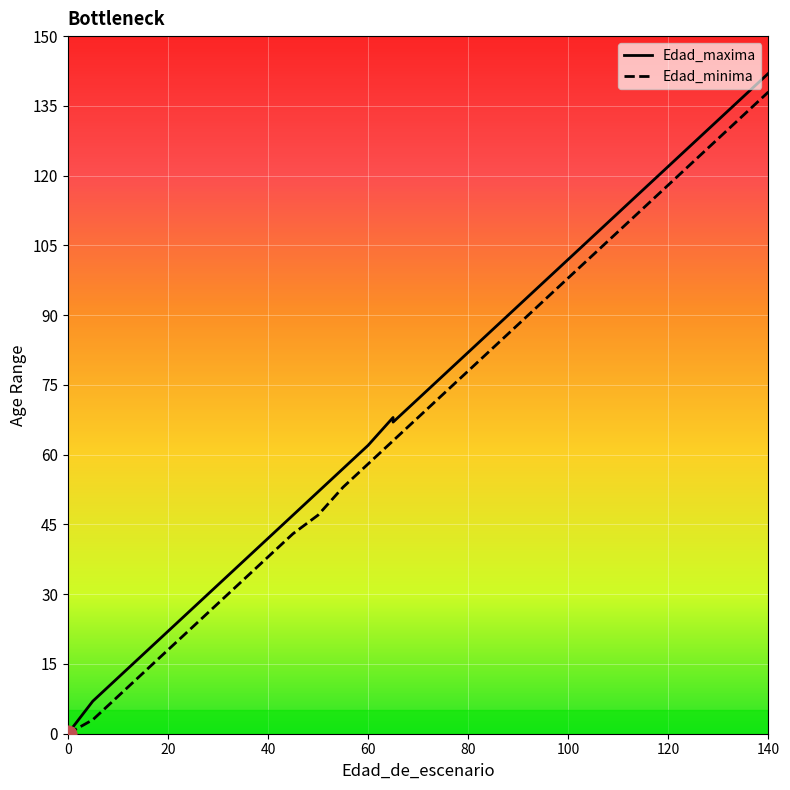

What is the maximum value for Edad_maxima?

142